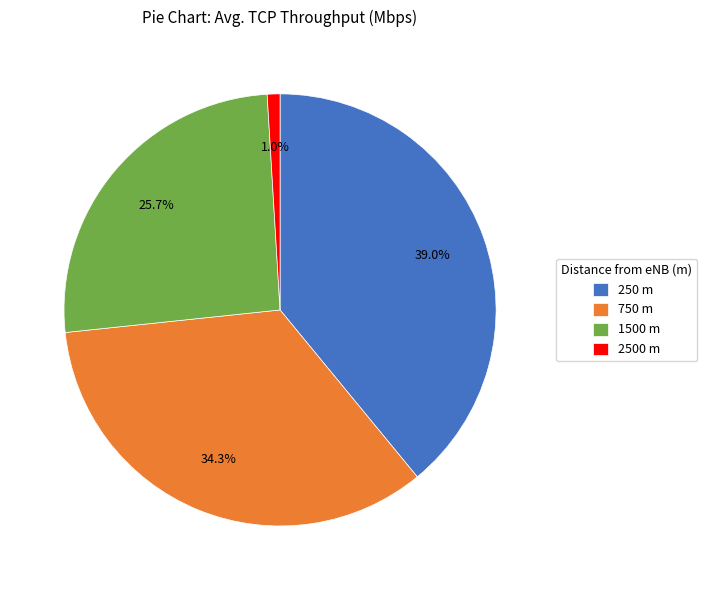

Combined, do 250 m and 750 m account for over 50%?

Yes